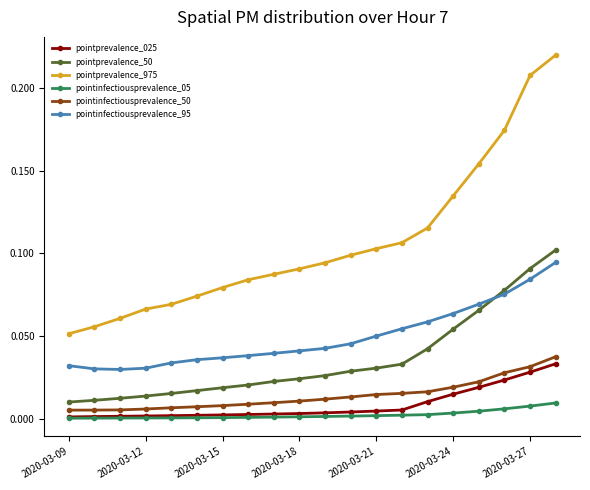

Which series has the largest range (max minus min)?

pointprevalence_975